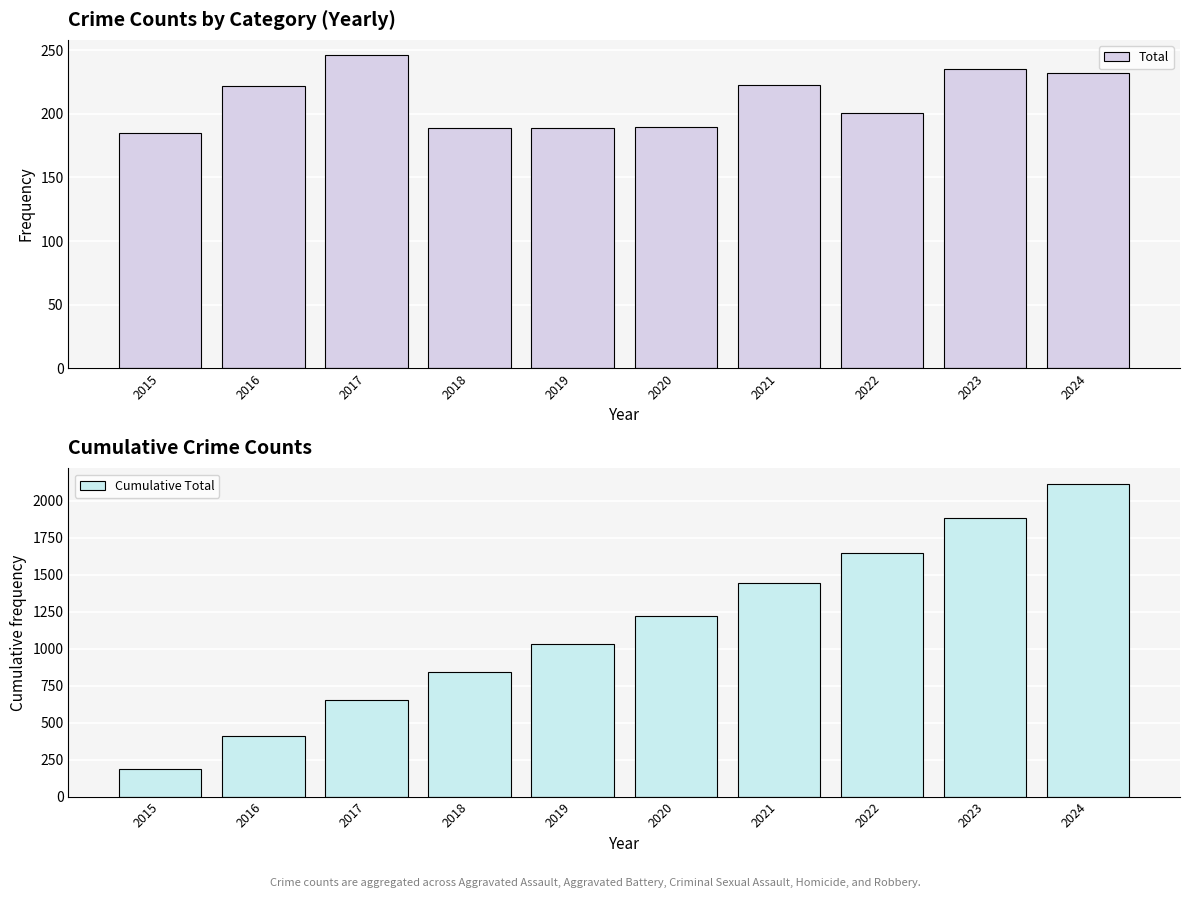

The Cumulative Total series shows 407 at 2016. True or false?

True